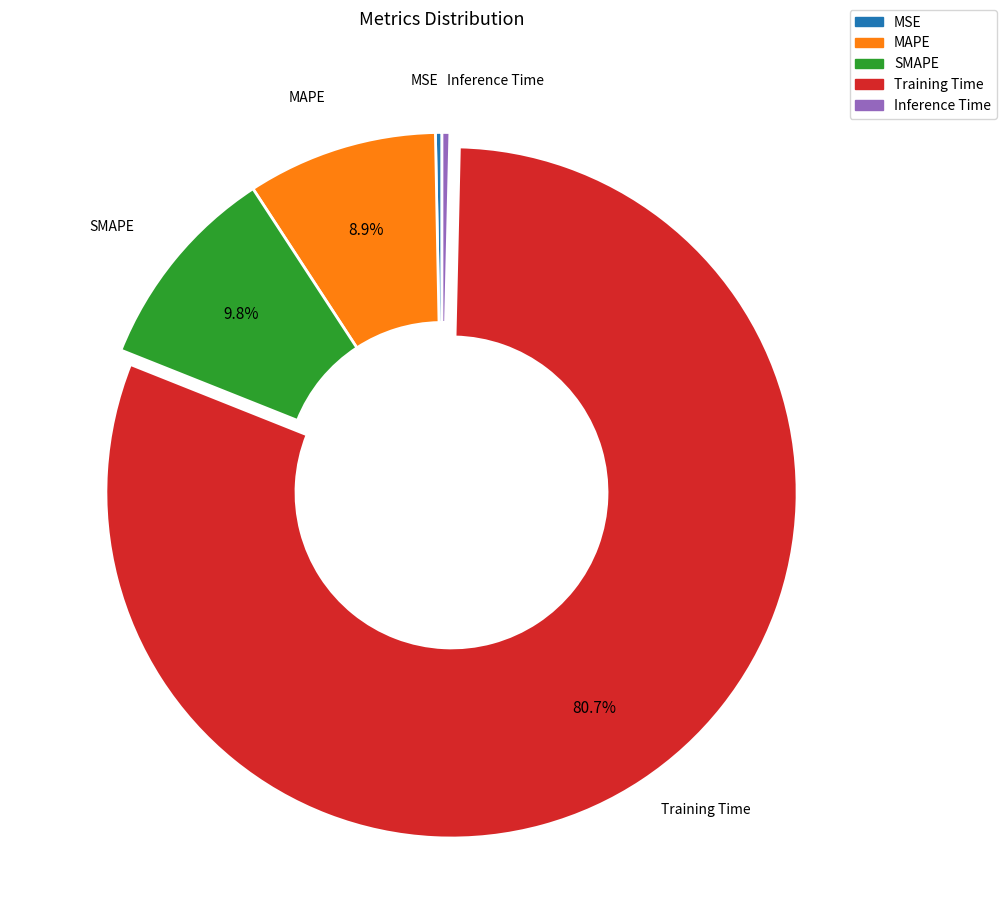

The MAPE slice represents 9% of the pie. True or false?

True